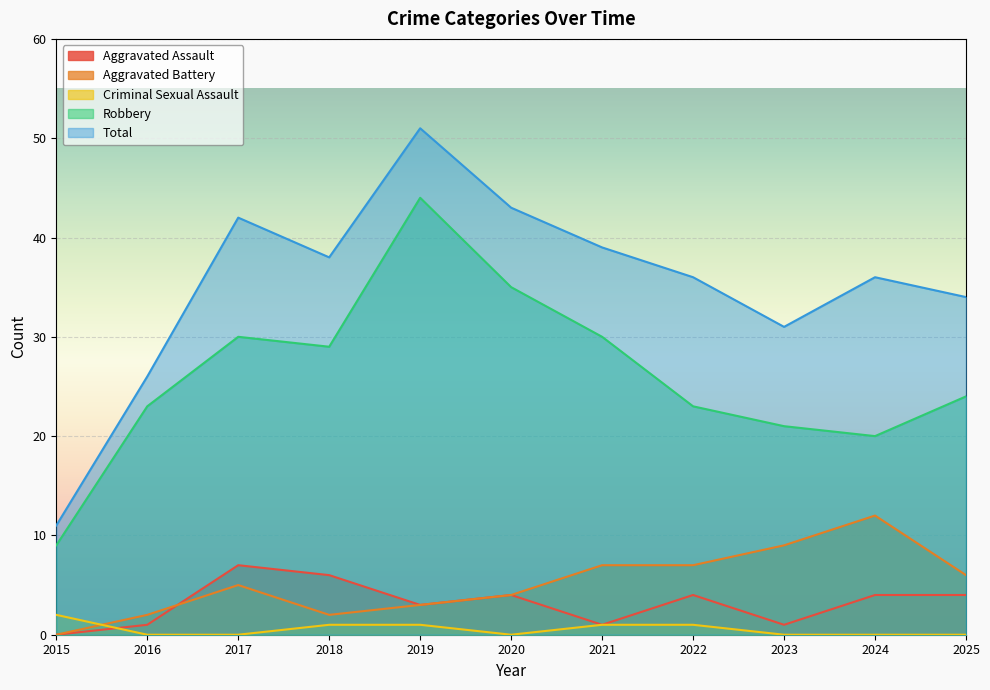

In Criminal Sexual Assault, how many points are lower than both neighbors (excluding endpoints)?

1